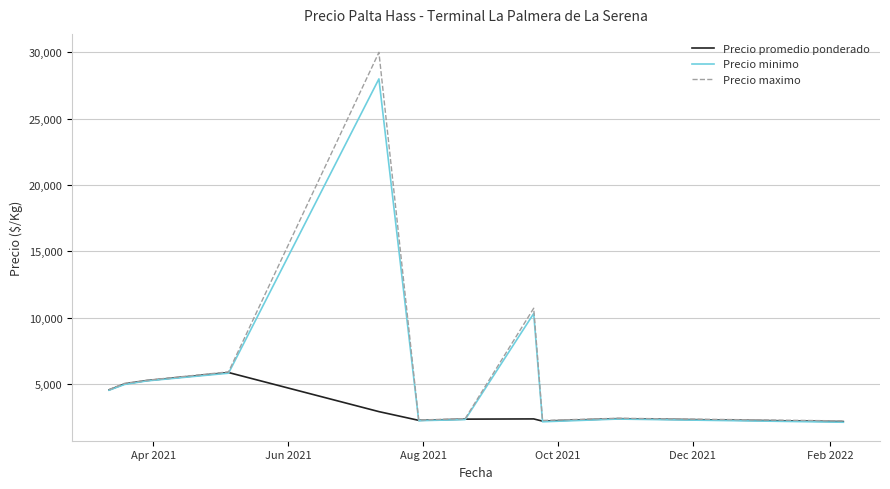

In Precio maximo, how many points are lower than both neighbors (excluding endpoints)?

2